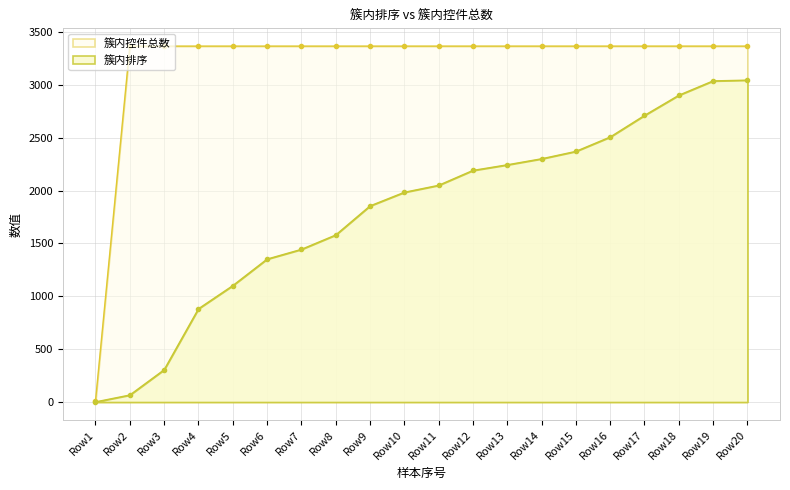

Between Row4 and Row14, which series saw the biggest shift?

簇内排序